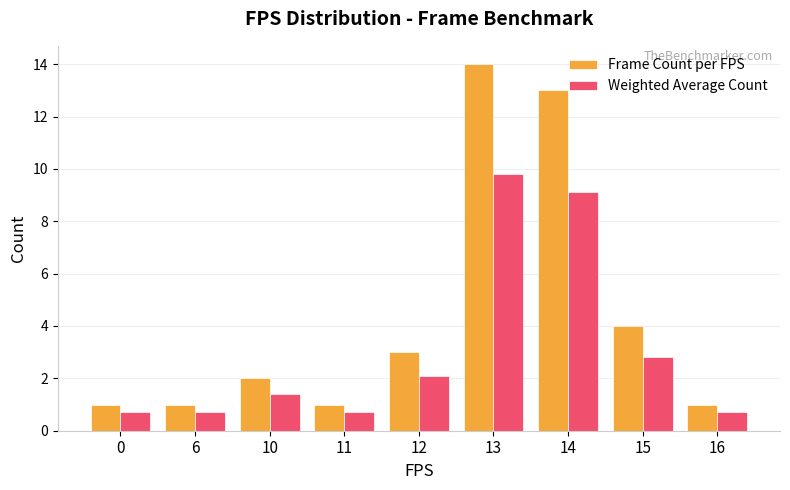

Rank the series by their average value, from lowest to highest.

Weighted Average Count, Frame Count per FPS